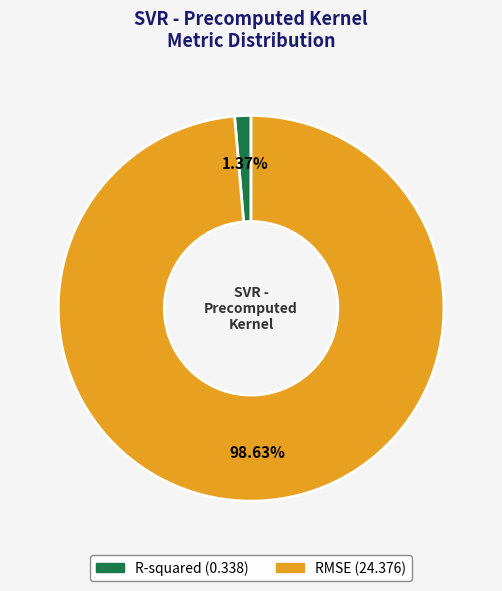

What is the smallest slice in the pie chart?

R-squared